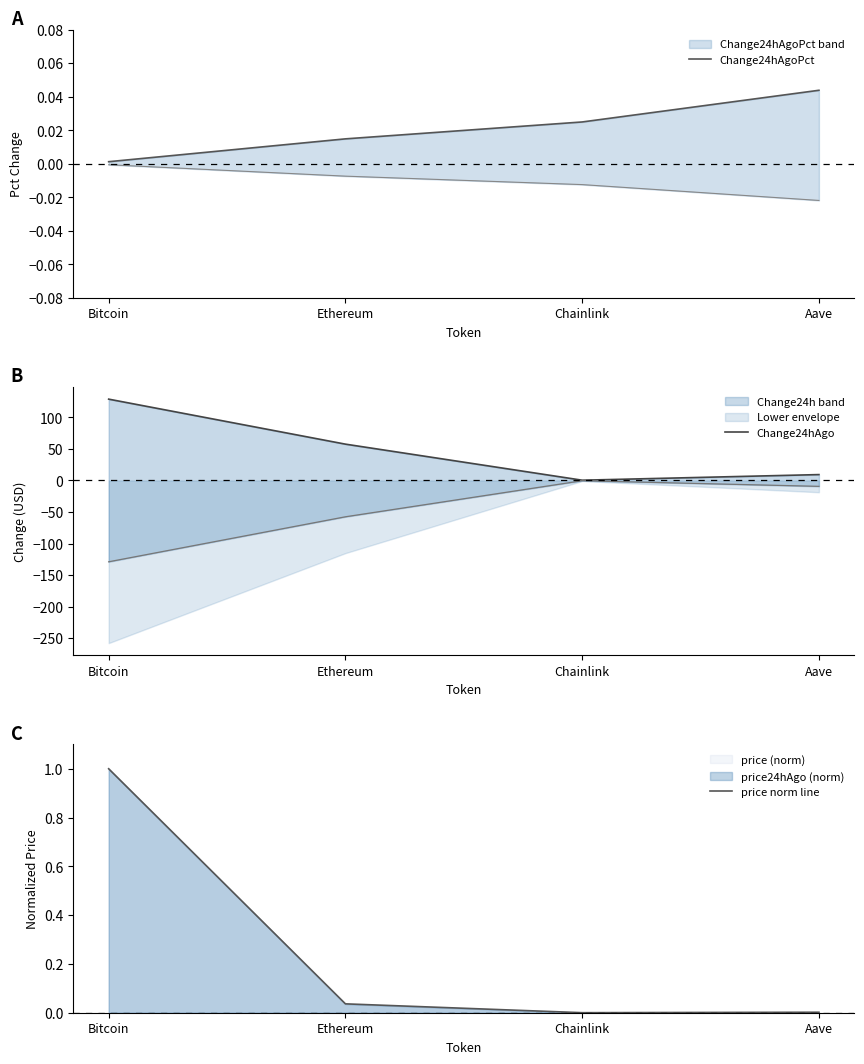

In price norm line, how many points are lower than both neighbors (excluding endpoints)?

1